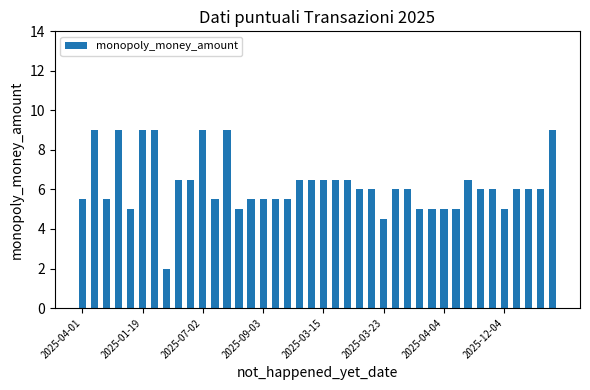

What is the maximum value shown in the chart?

9.0